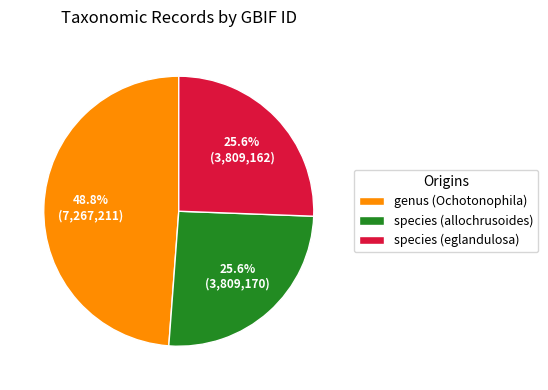

Is there any slice that represents more than half of the pie?

No